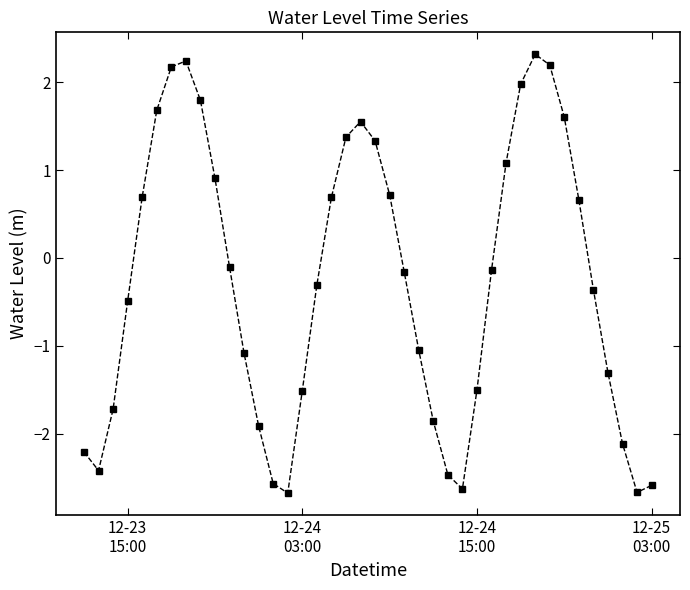

What is the value of the 31st point from the left?

2.0